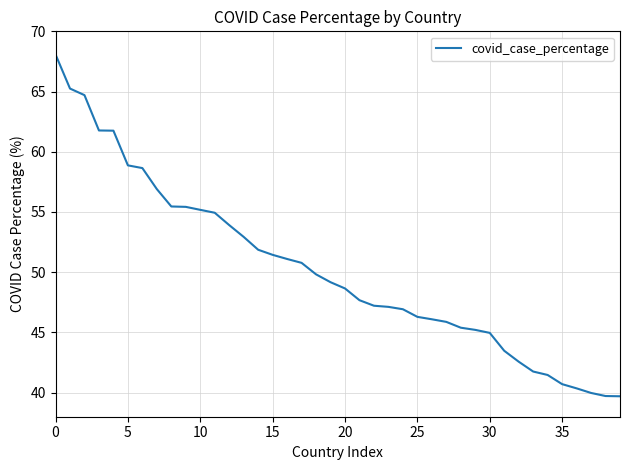

What is the maximum value shown in the chart?

68.1